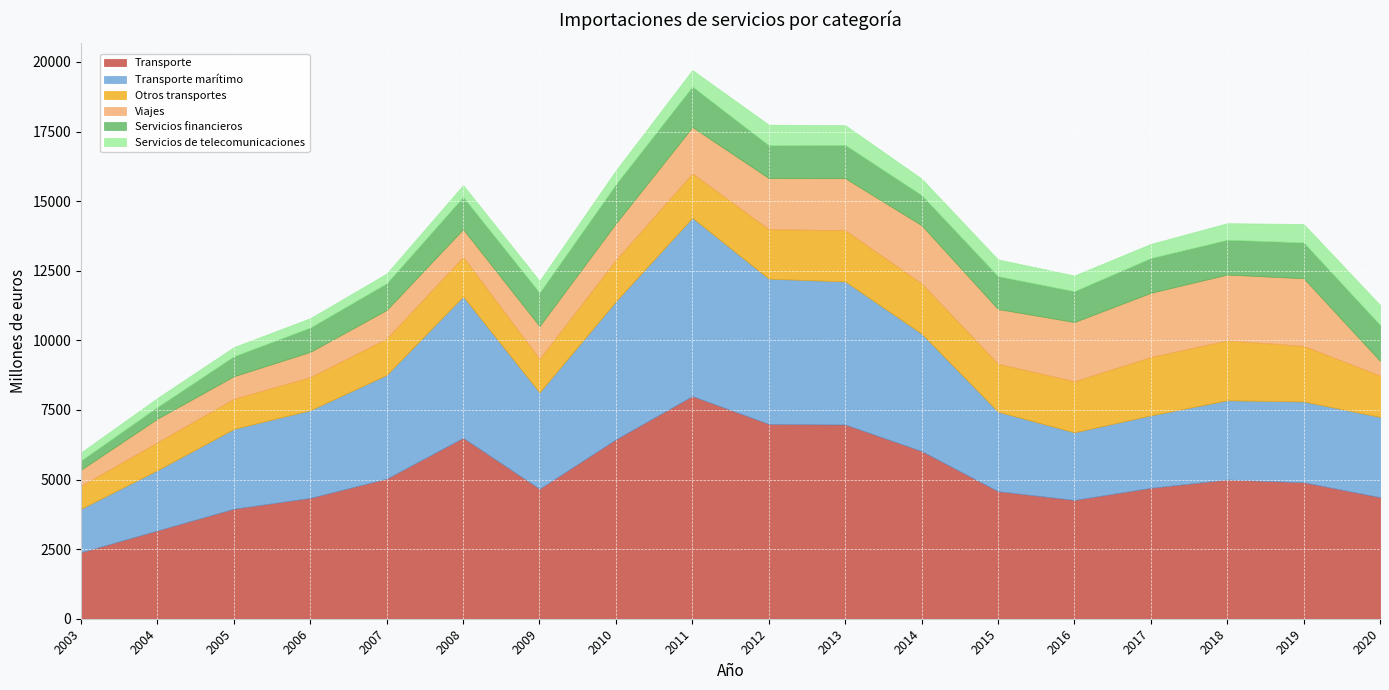

How many data points in Viajes are above 1663?

8